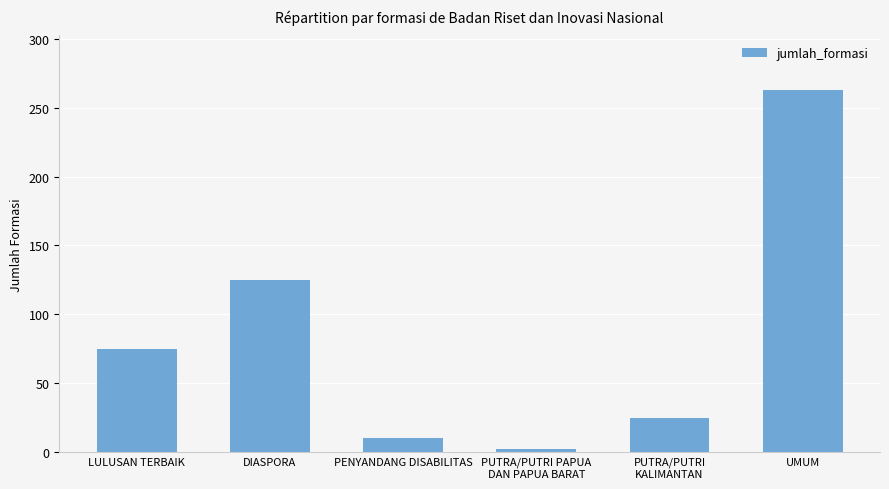

What is the sum of all values?

500